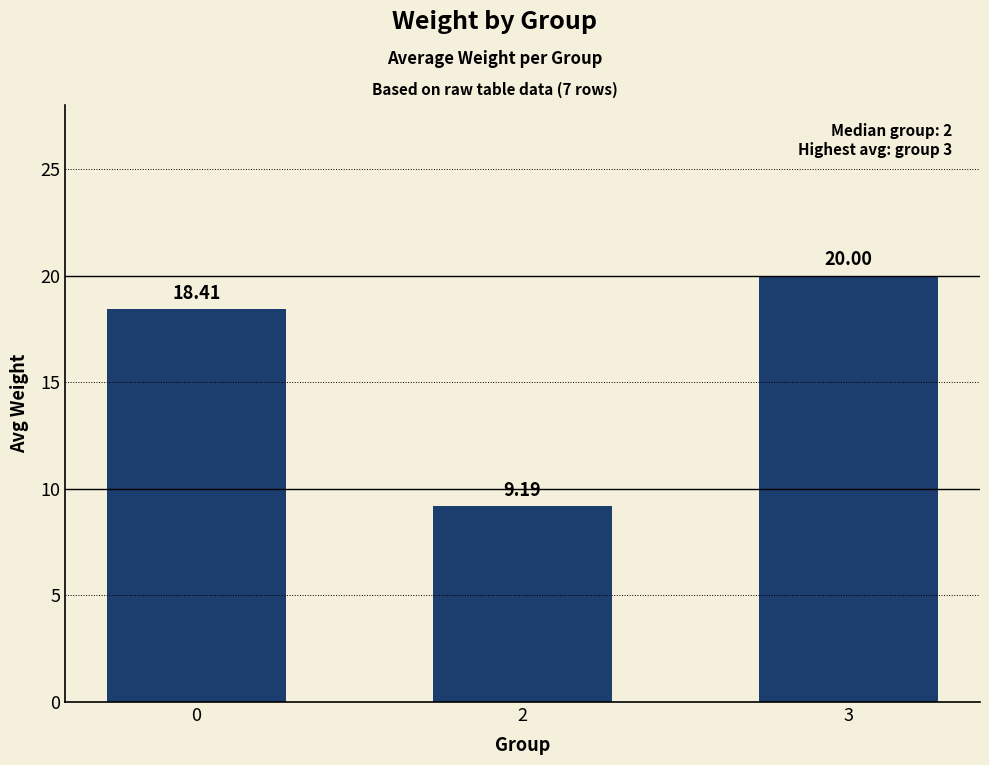

What is the change in value from 0 to 3?

+1.6